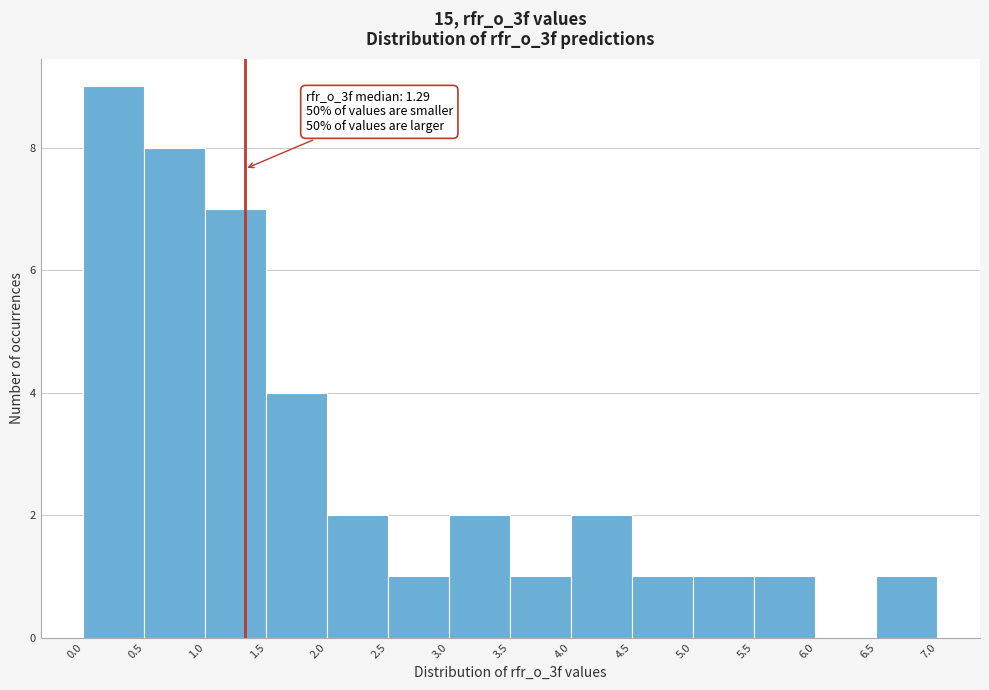

Over which range of the x-axis is the bar tallest?

0.0 to 0.5